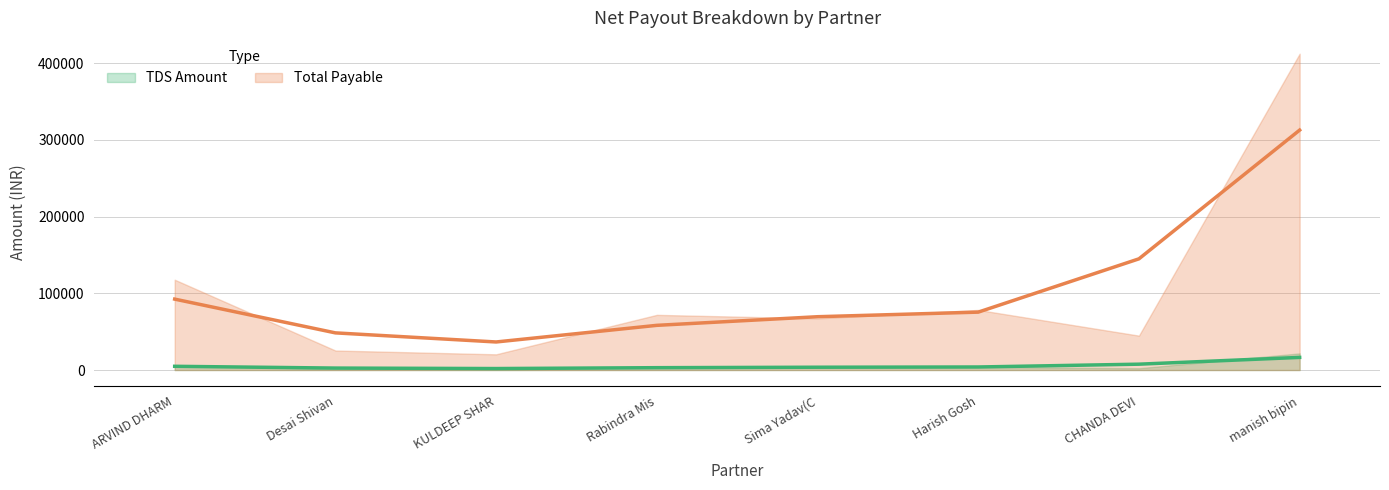

Is it true that TDS Amount equals 587 at KULDEEP SHARMA(P)?

False